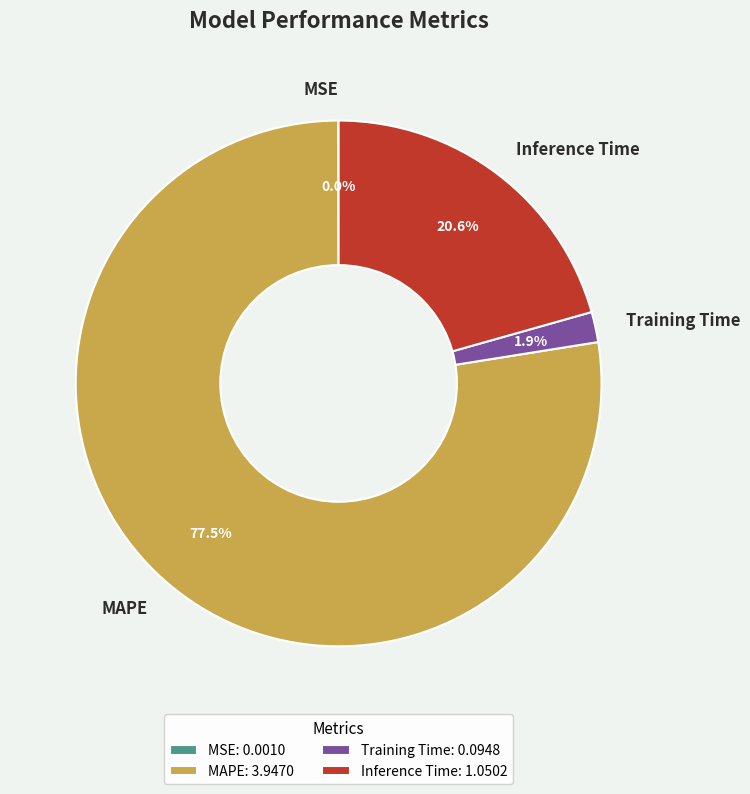

Between Training Time and MAPE, which is larger?

MAPE